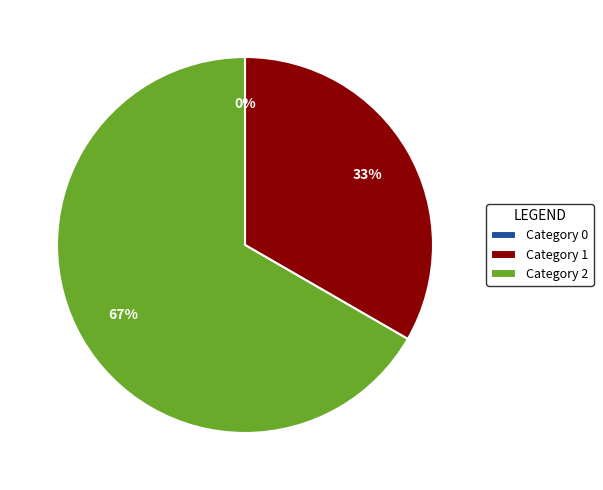

What percentage is the 1 slice, to the nearest percent?

33%